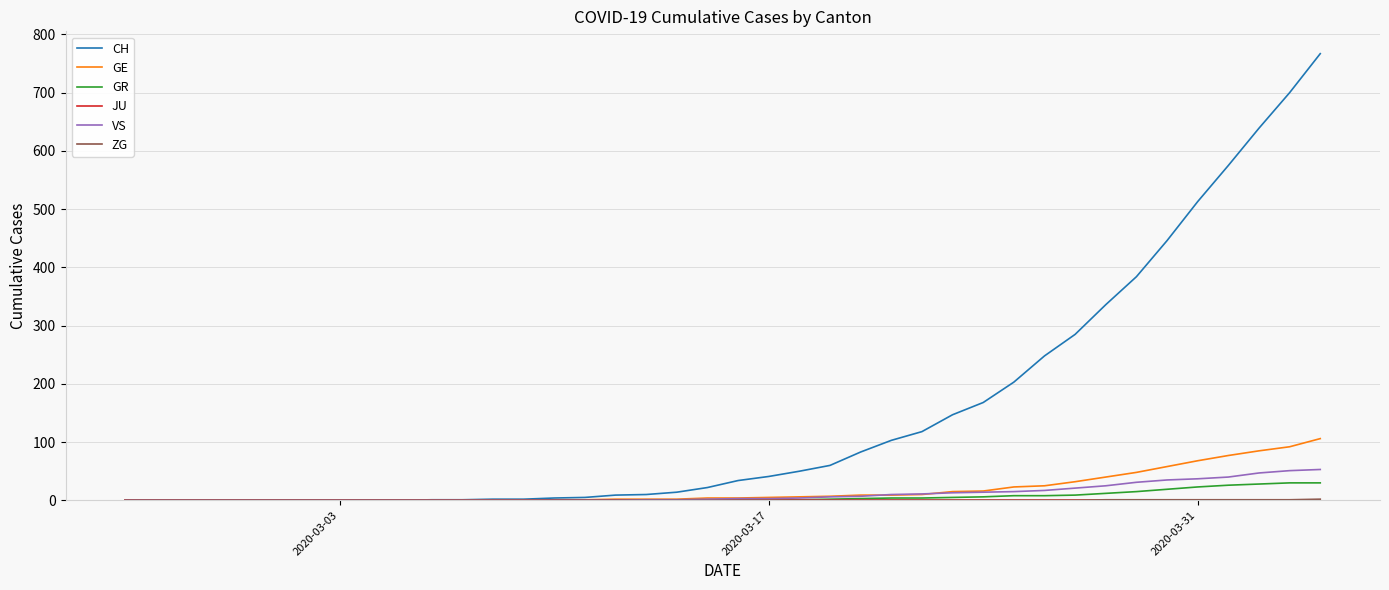

What is the greatest value displayed?

767